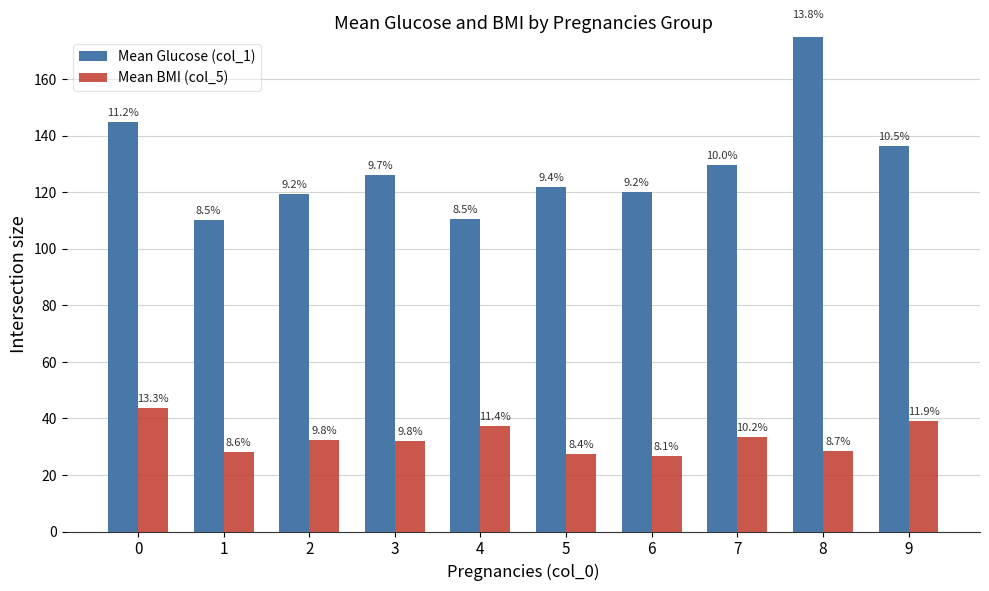

How many categories are shown in the chart?

10